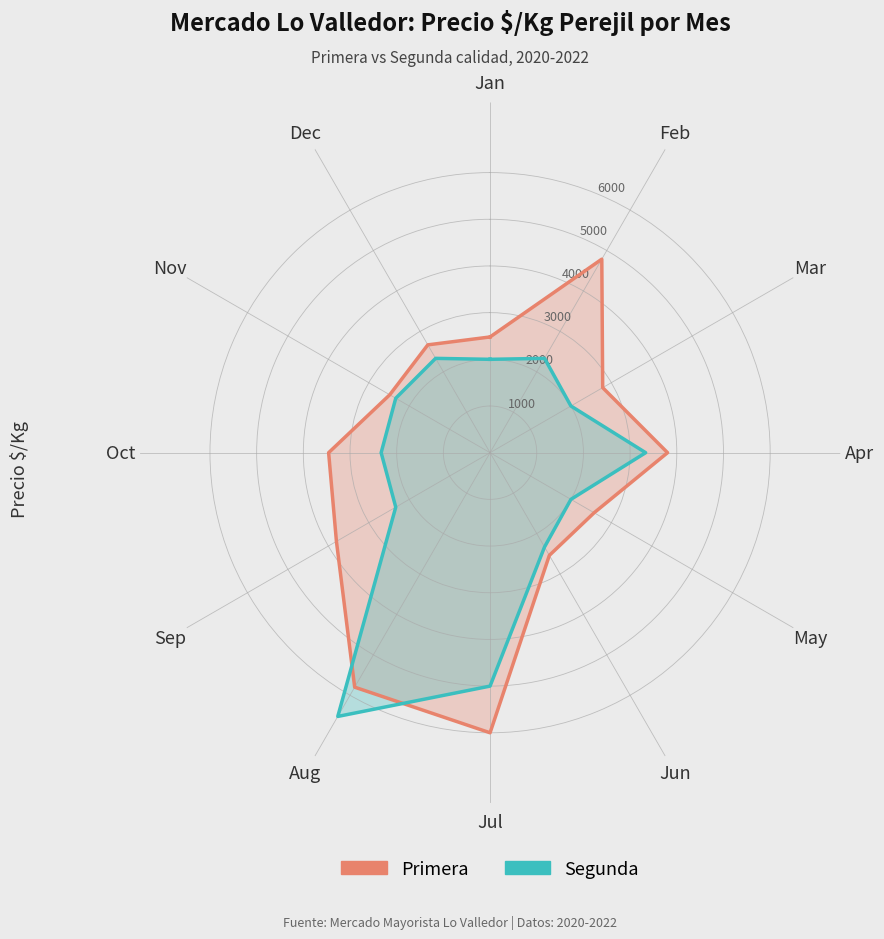

True or false: Segunda and Primera intersect in this chart.

True